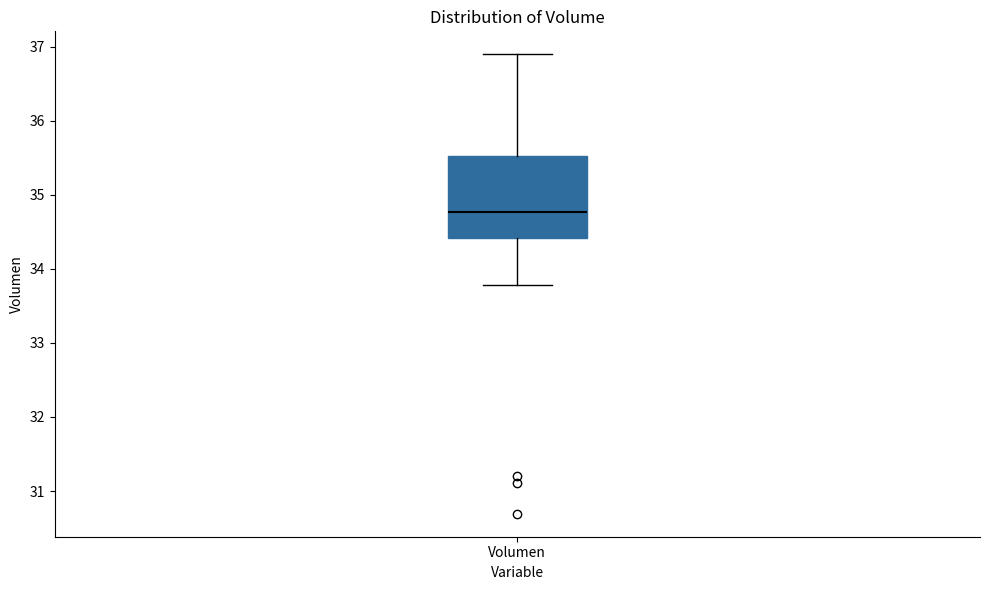

Read this box plot against the y-axis: the position of the median line, the range covered by the box, and the ends of both whiskers. The values are not printed on the chart, so give them approximately, as read against the axis.

median 34.8, box 34.4 to 35.5, whiskers 33.8 to 36.9